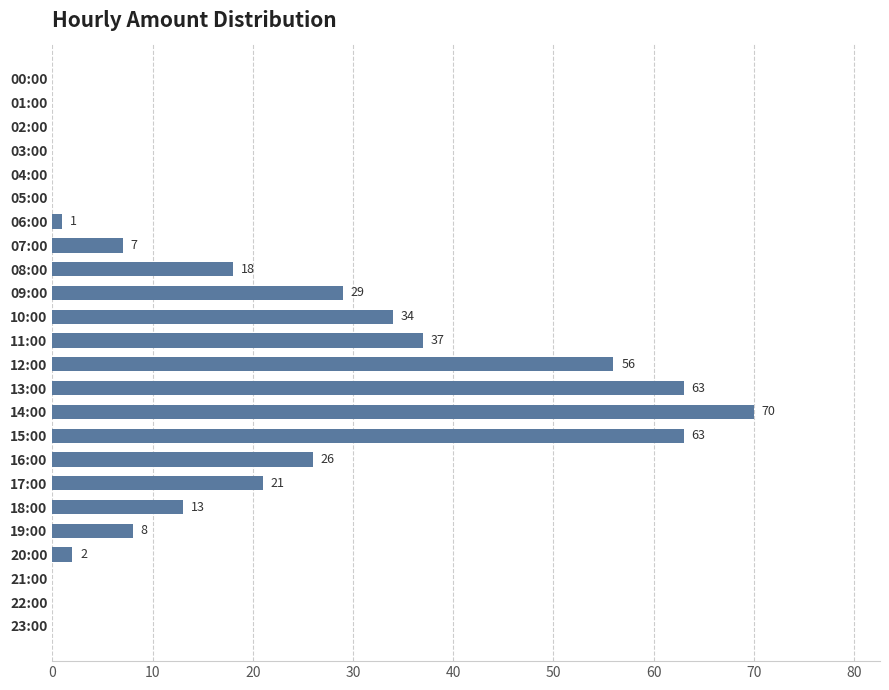

What is the change in value from 00:00 to 19:00?

+8